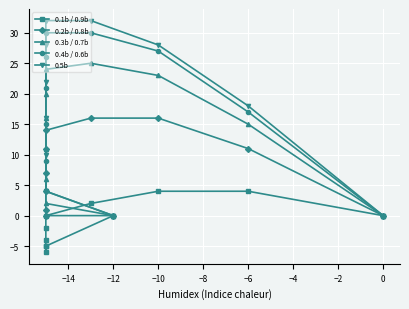

True or false: 0.4b / 0.6b has more than 0 interior local peaks.

False